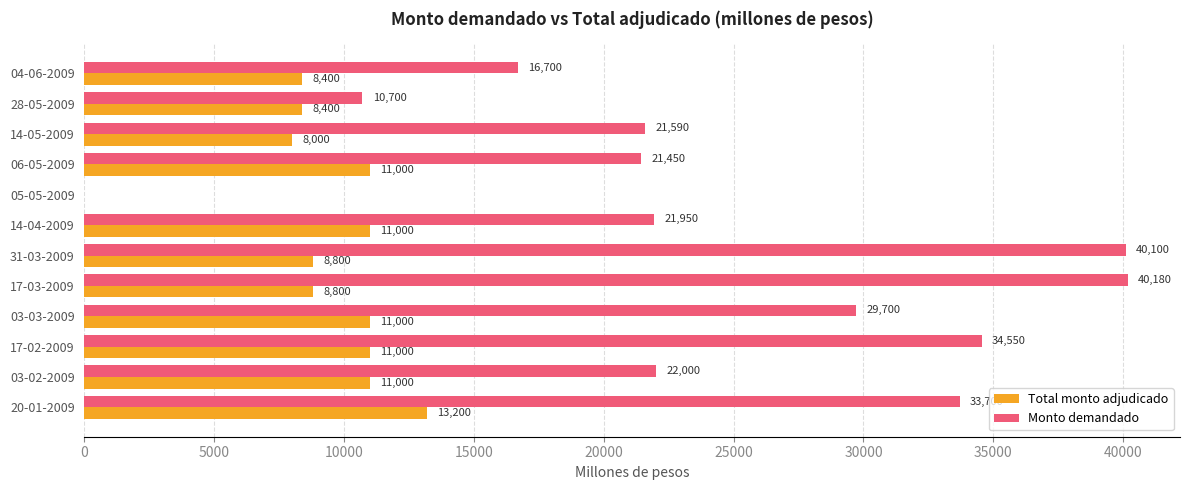

At which label does Total monto adjudicado reach its peak?

20-01-2009